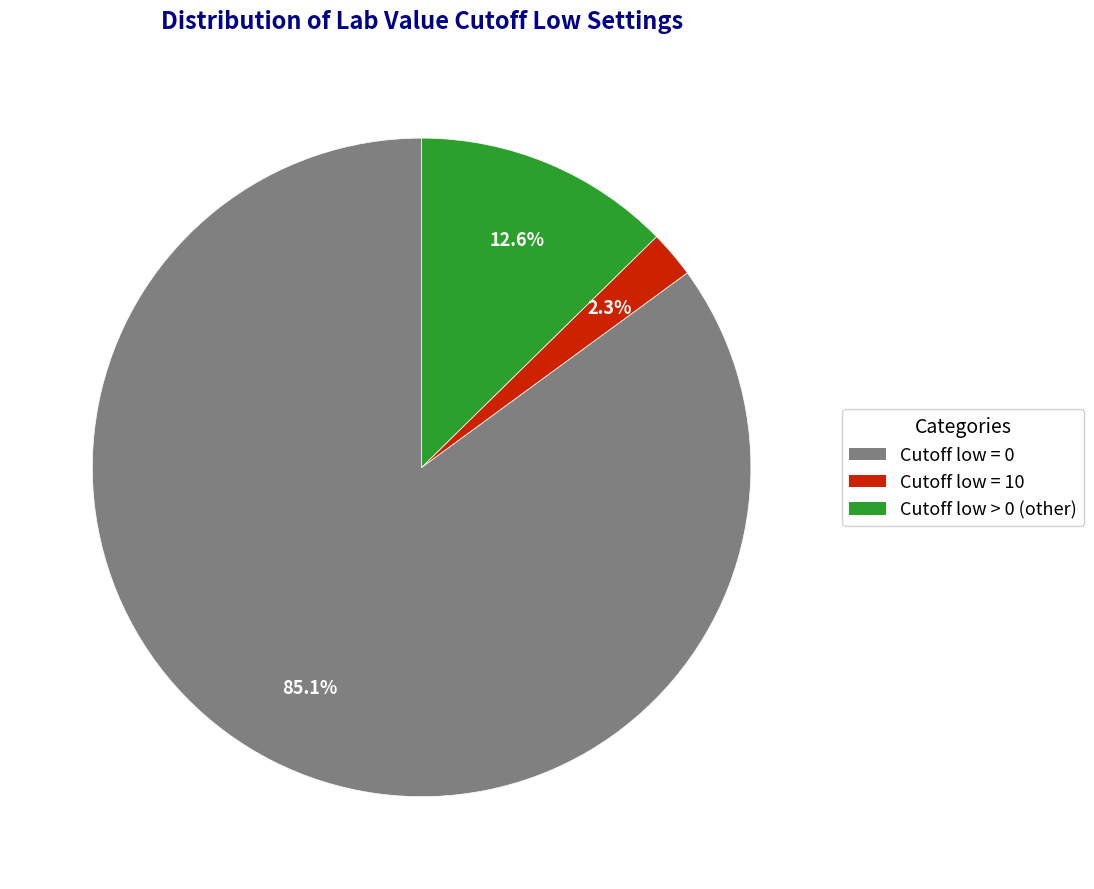

Rank the categories by value from highest to lowest.

Cutoff low = 0, Cutoff low > 0 (other), Cutoff low = 10